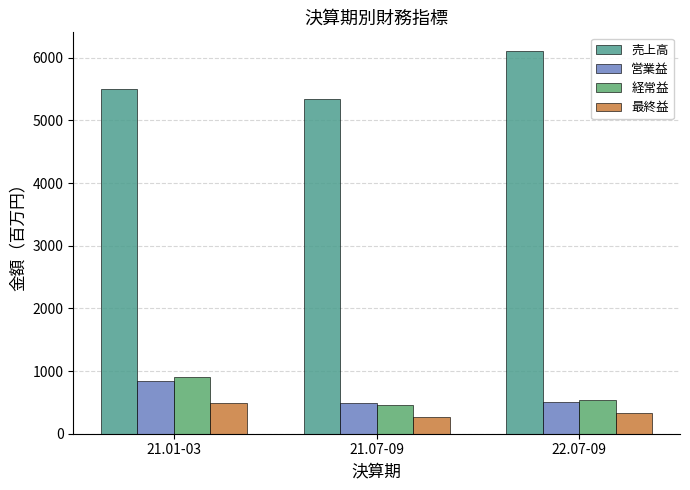

True or false: 最終益 has a value of 327 at 22.07-09.

True